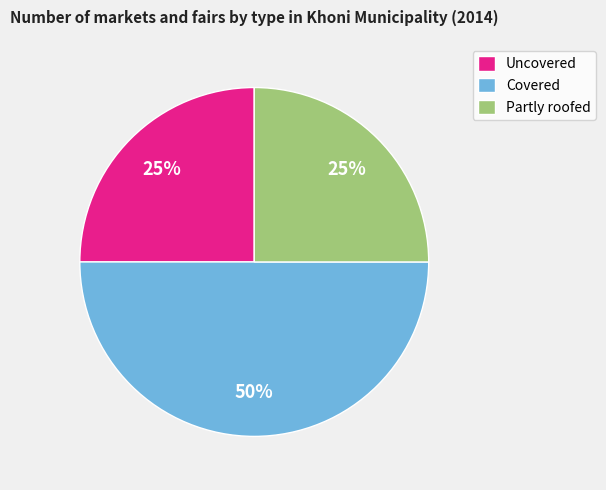

Do Covered and Uncovered together represent more than half of the pie?

Yes